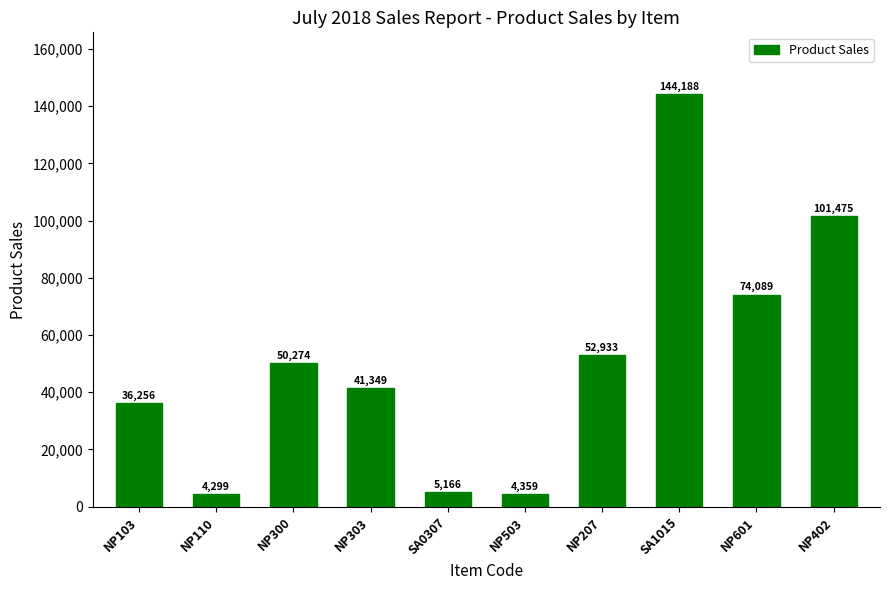

What is the difference between the values at NP103 and NP303?

5093